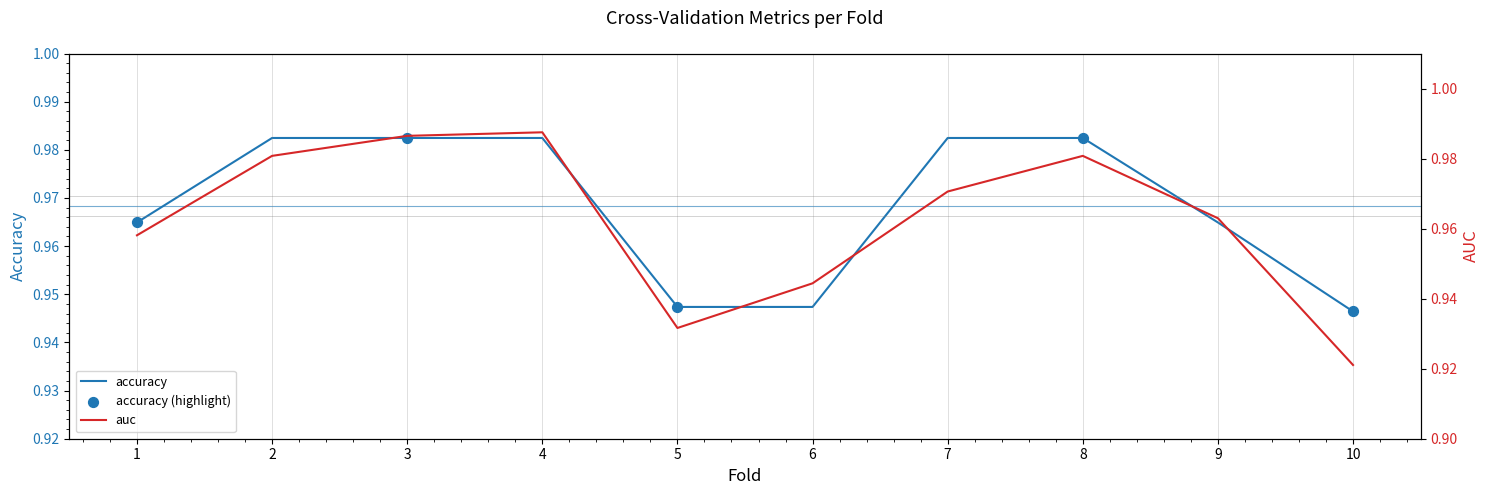

What is the total value across all series at 10?

1.9